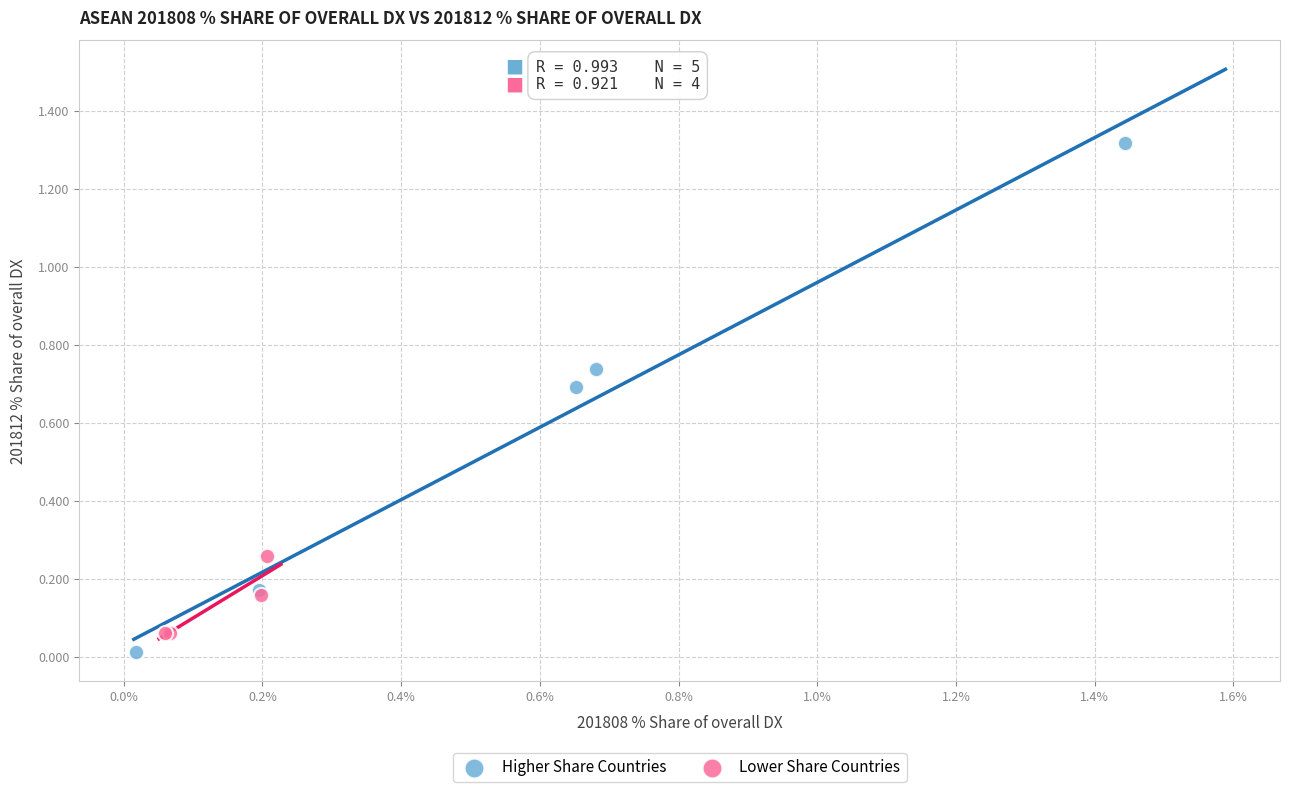

Which series reaches the maximum Y coordinate?

Higher Share Countries